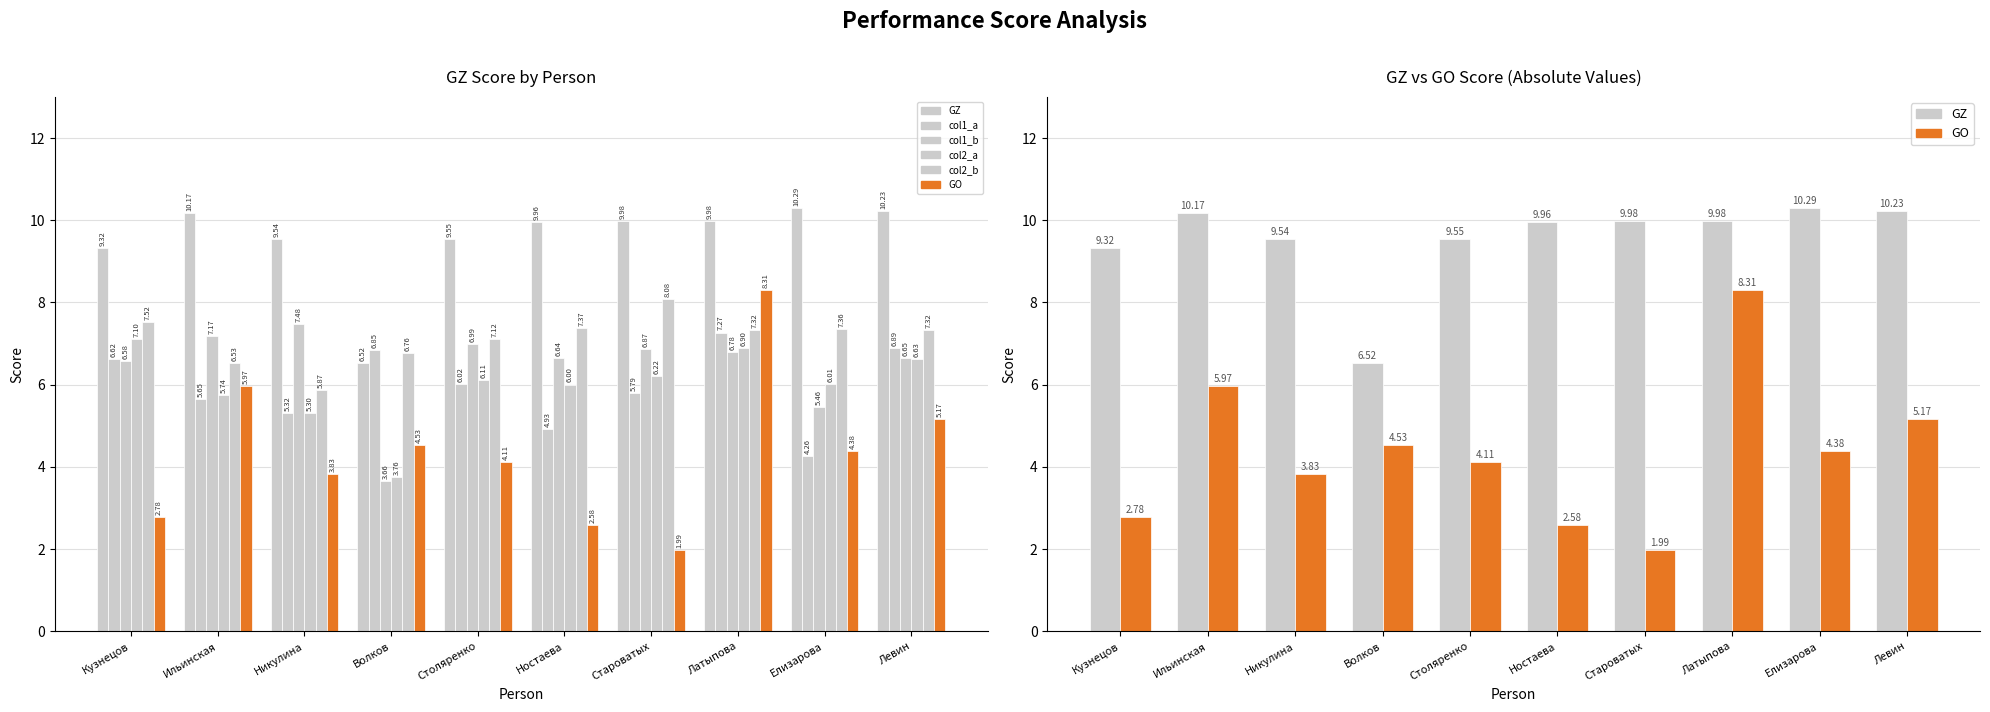

What is the smallest value displayed?

2.0